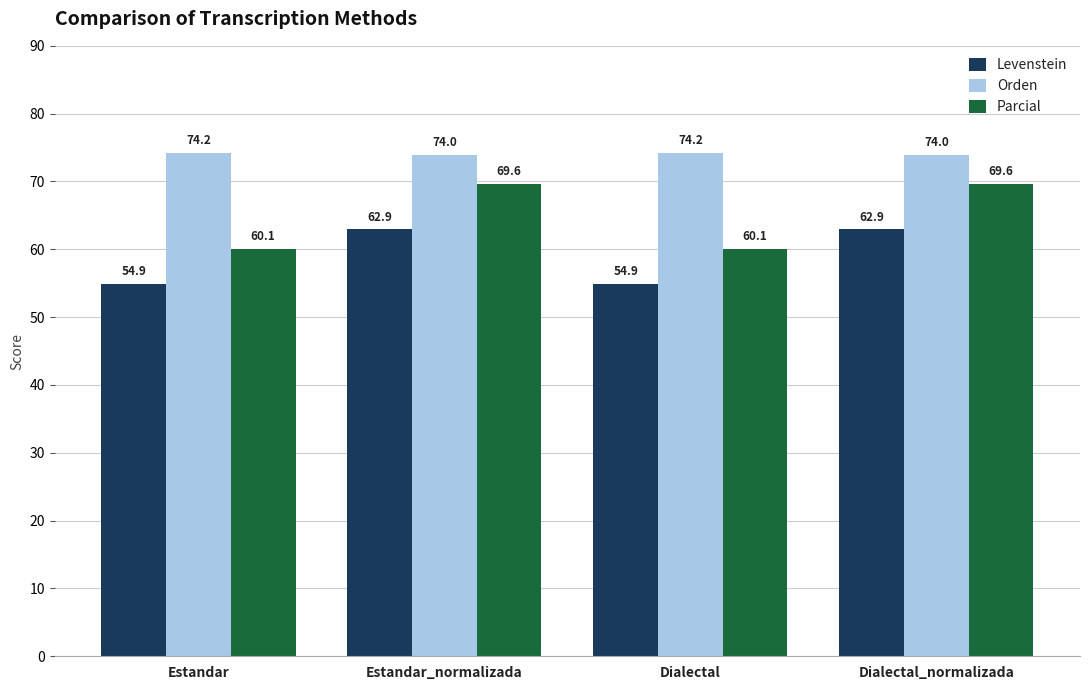

Reading left to right, transcribe all the data shown in this chart.

Levenstein: 54.9	62.9	54.9	62.9
Orden: 74.2	74.0	74.2	74.0
Parcial: 60.1	69.6	60.1	69.6